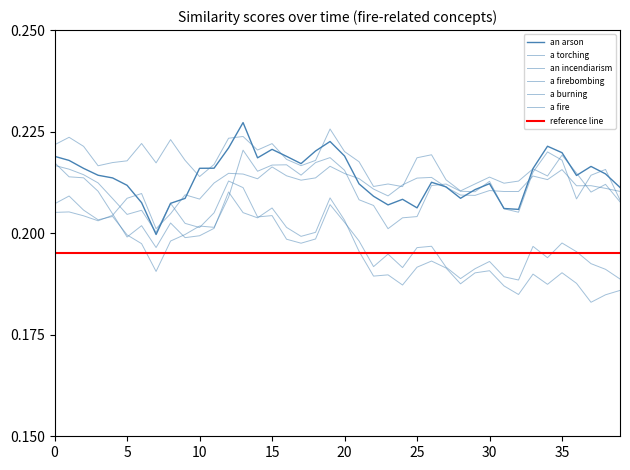

True or false: a fire has a value of 0.2 at 16.

True